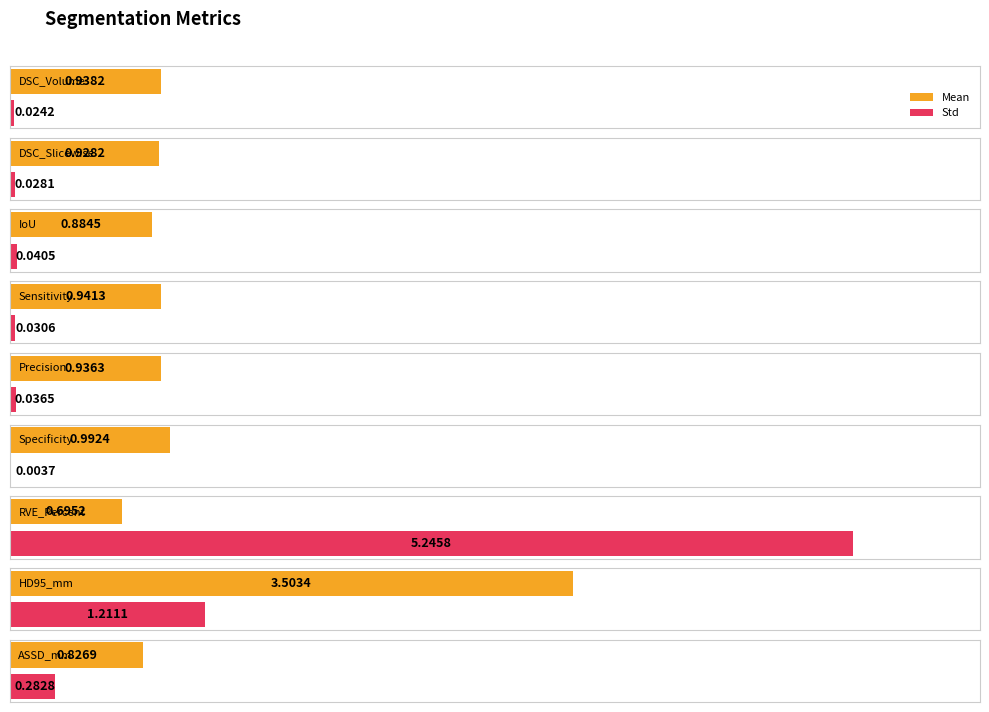

What is the lowest value of the Mean series?

0.7